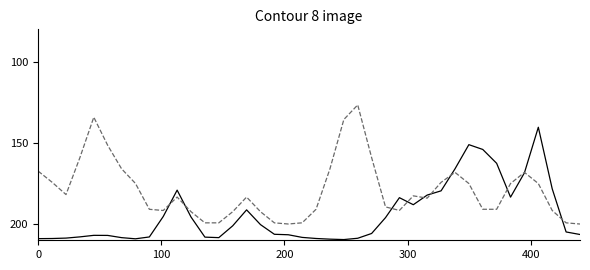

What is the smallest value displayed?

126.6